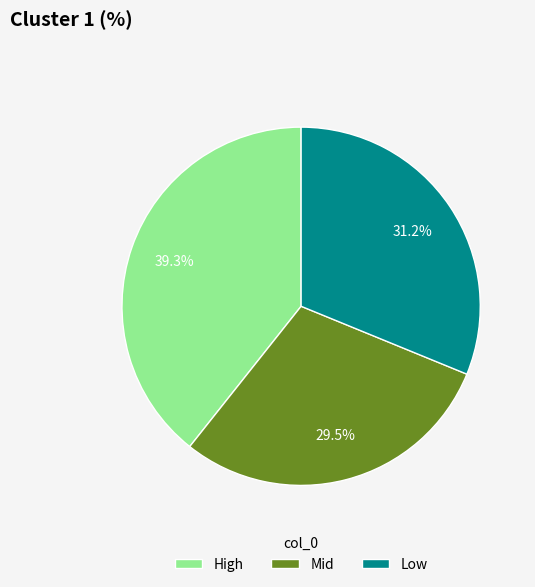

Count the number of slices in the pie.

3